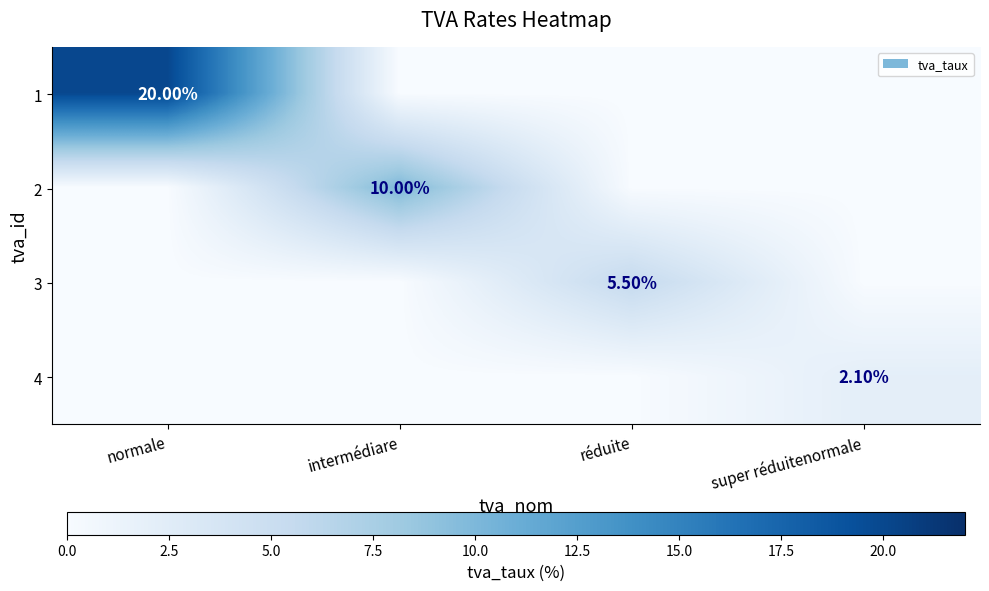

How many series are shown in this chart?

4